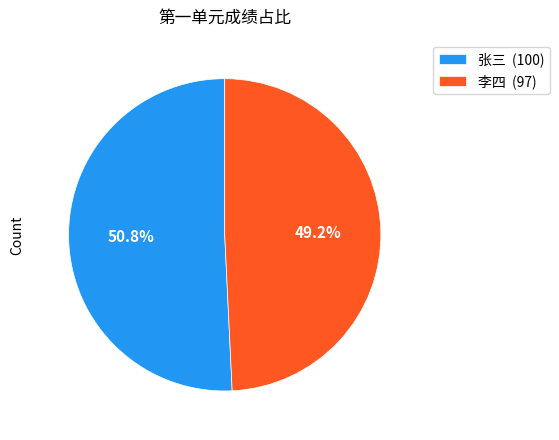

What is the largest slice in the pie chart?

张三